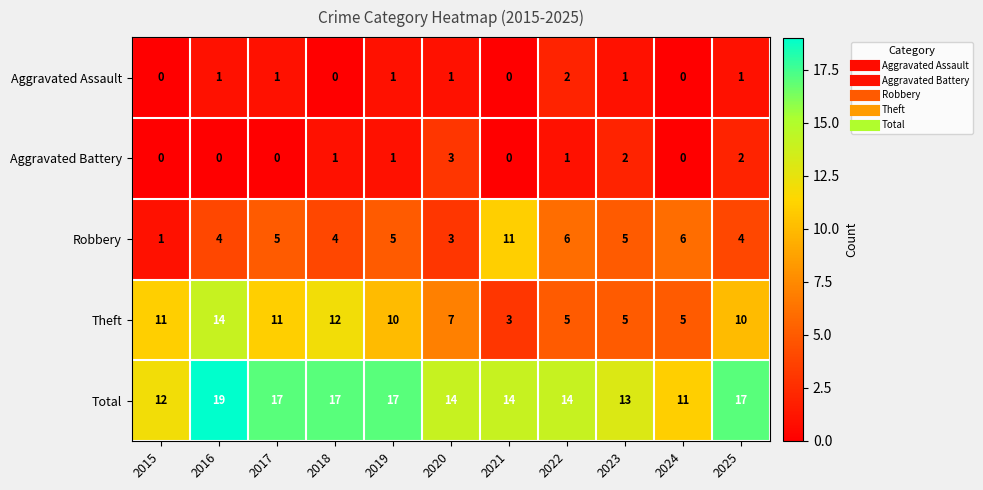

Which series changed the most between 2020 and 2021?

Robbery